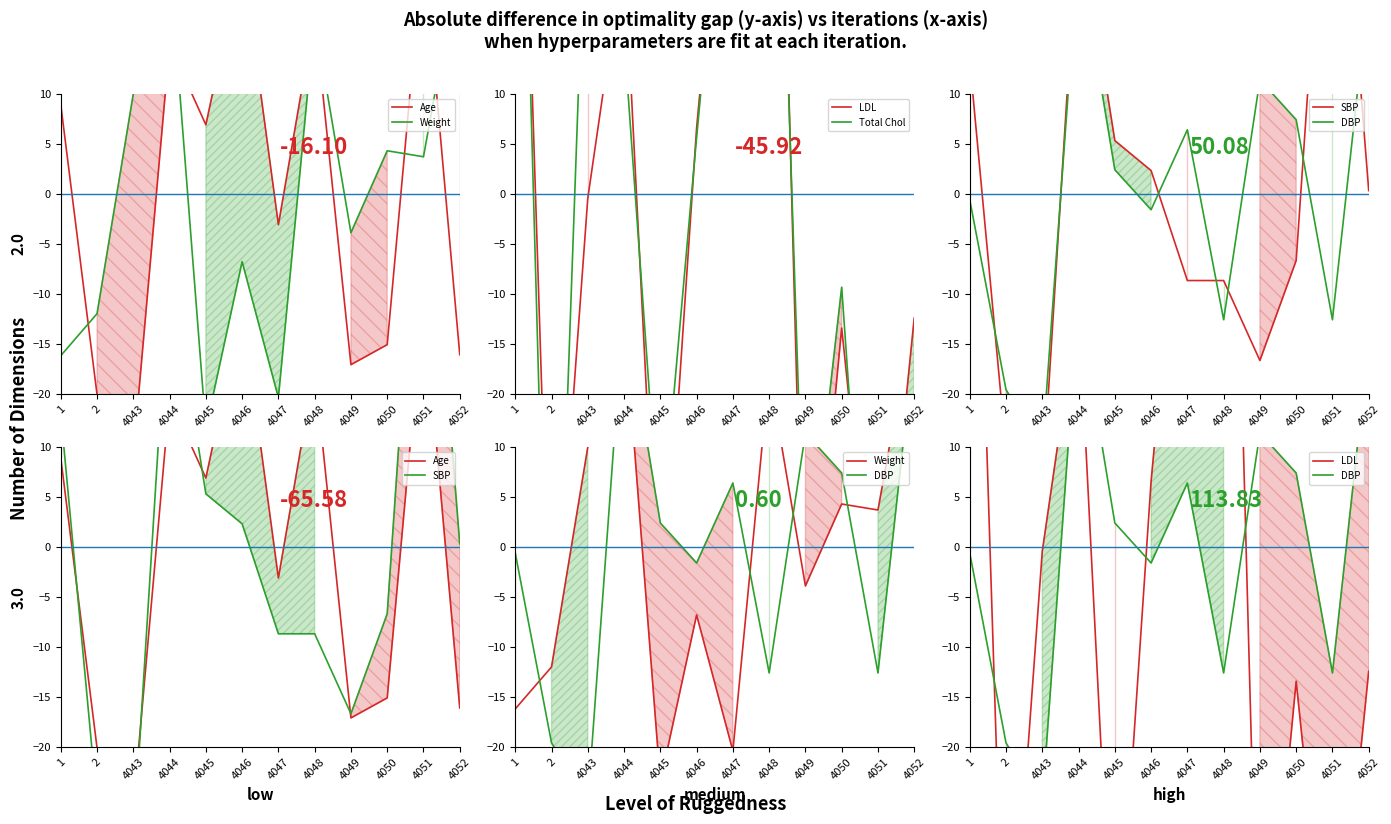

How many intersections are there between Weight and DBP?

5